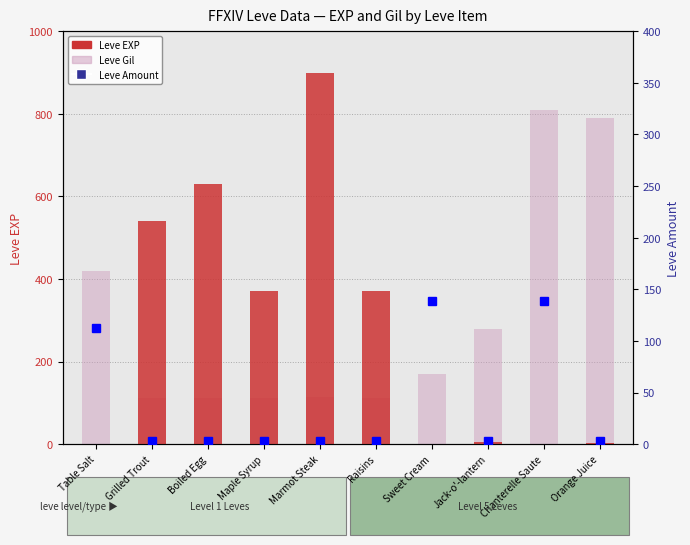

At which label is Leve EXP closest to 450?

Maple Syrup